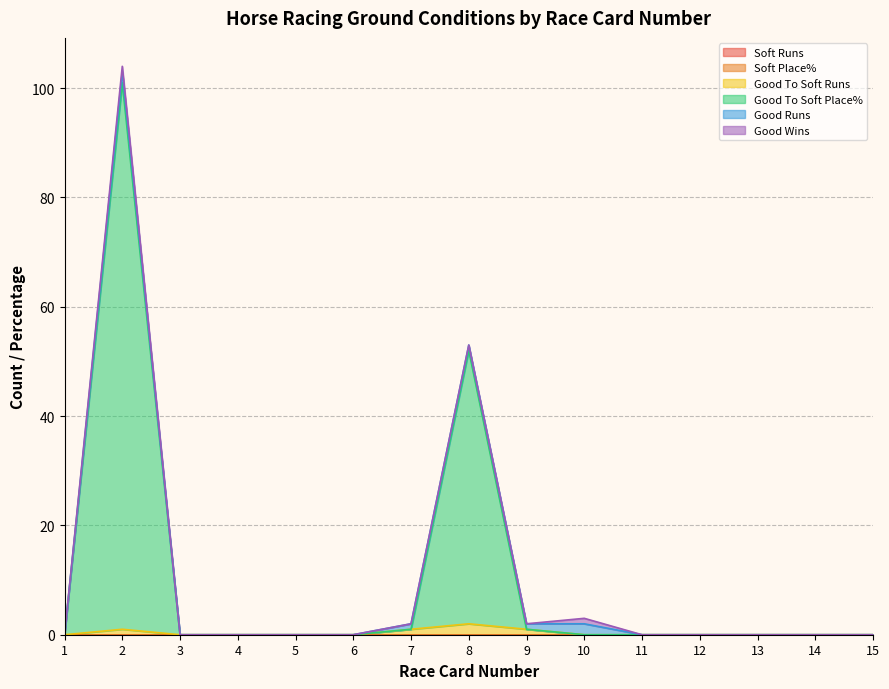

True or false: Good Runs and Soft Place% intersect in this chart.

False